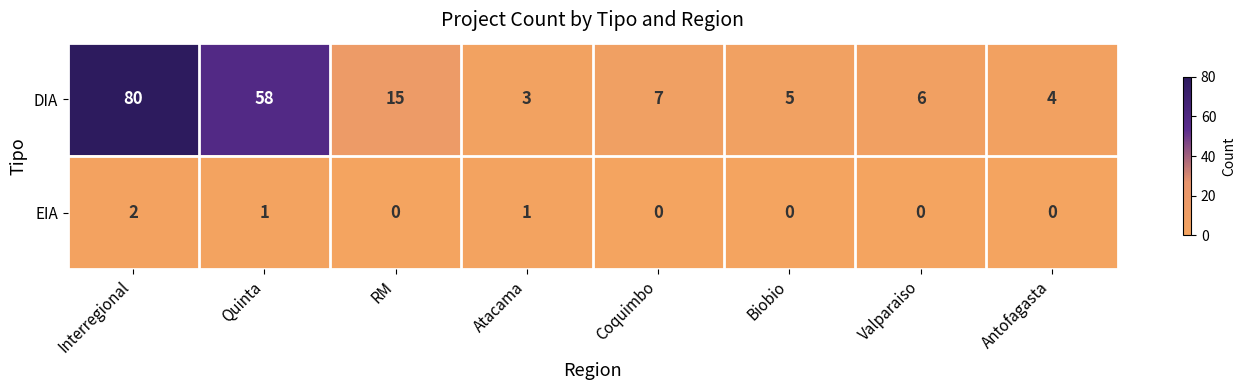

Count the number of categories in the chart.

8